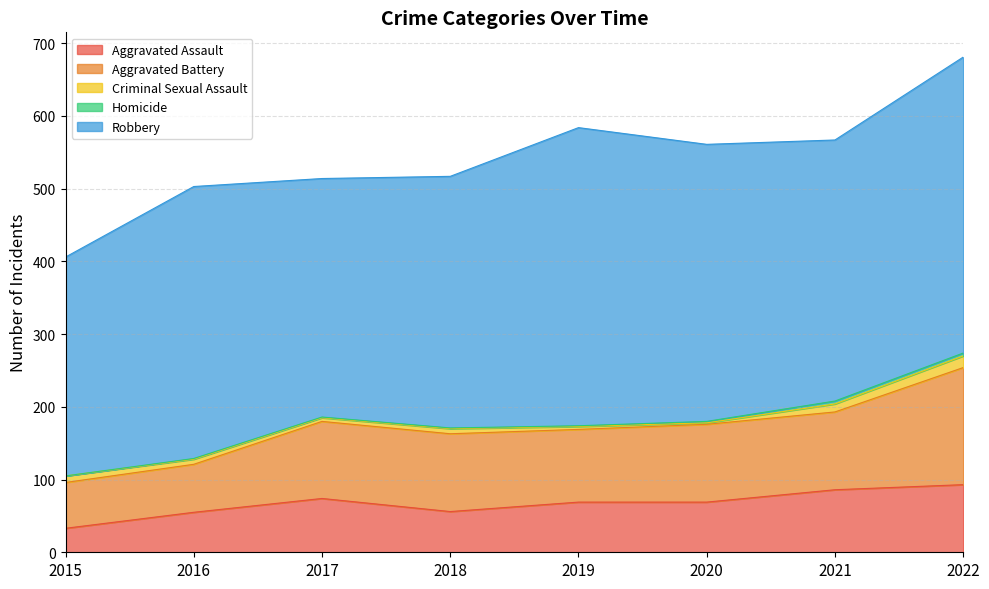

How many data points does each series have?

8